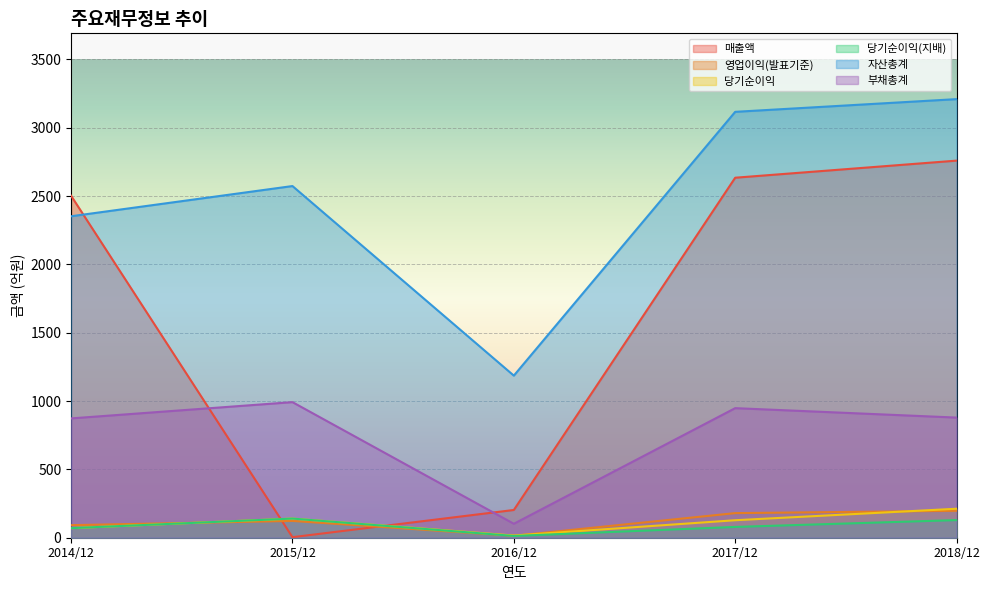

Reading left to right, extract all data points from this chart.

매출액: 2014/12=2502	2015/12=4	2016/12=203	2017/12=2634	2018/12=2759
영업이익(발표기준): 2014/12=92	2015/12=123	2016/12=14	2017/12=180	2018/12=197
당기순이익: 2014/12=70	2015/12=140	2016/12=16	2017/12=128	2018/12=212
당기순이익(지배): 2014/12=70	2015/12=140	2016/12=13	2017/12=79	2018/12=129
자산총계: 2014/12=2352	2015/12=2573	2016/12=1186	2017/12=3116	2018/12=3209
부채총계: 2014/12=873	2015/12=992	2016/12=102	2017/12=948	2018/12=879